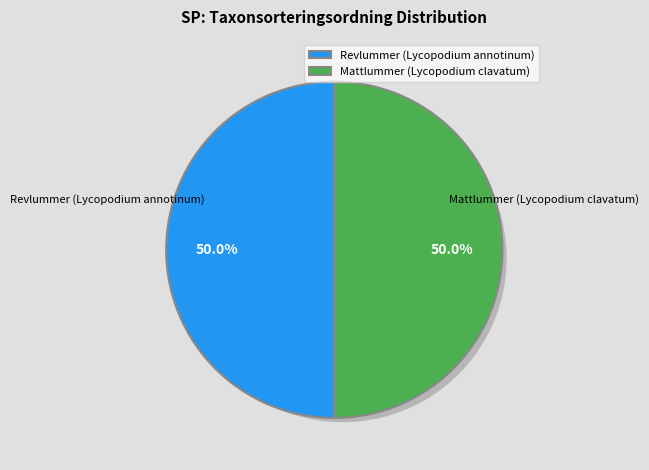

Which slice is the smallest?

Revlummer (Lycopodium annotinum)